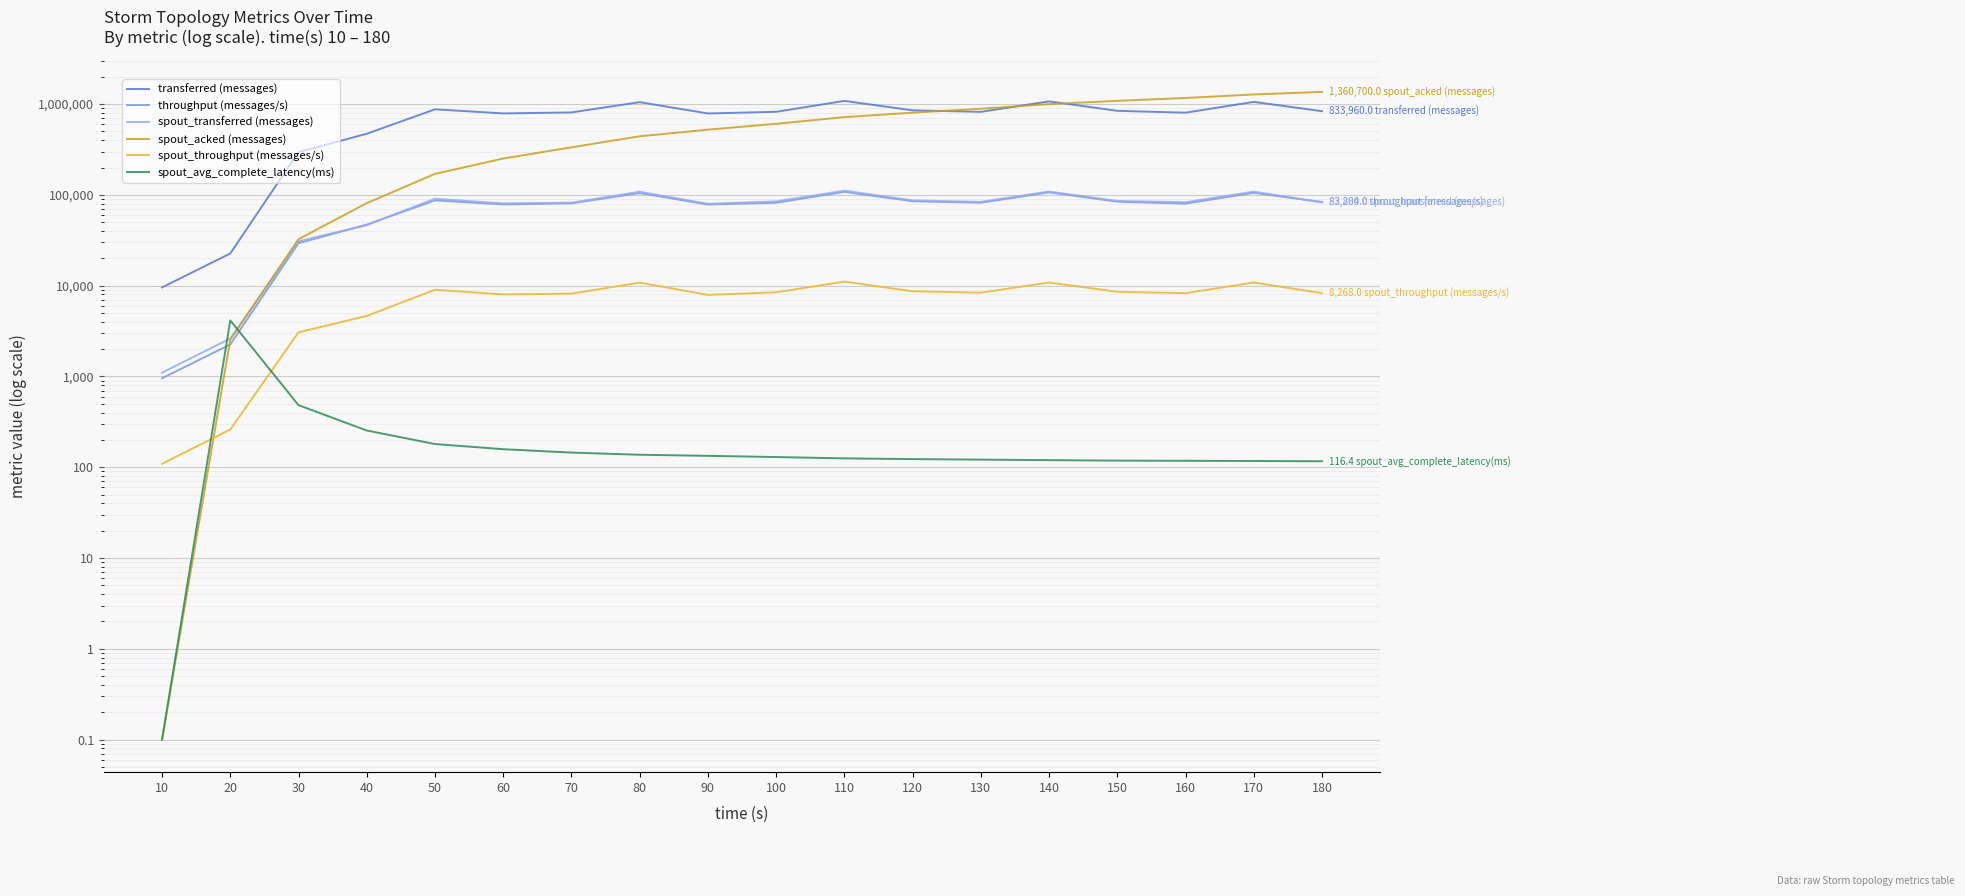

What are all the series names shown in the legend?

transferred (messages), throughput (messages/s), spout_transferred (messages), spout_acked (messages), spout_throughput (messages/s), spout_avg_complete_latency(ms)